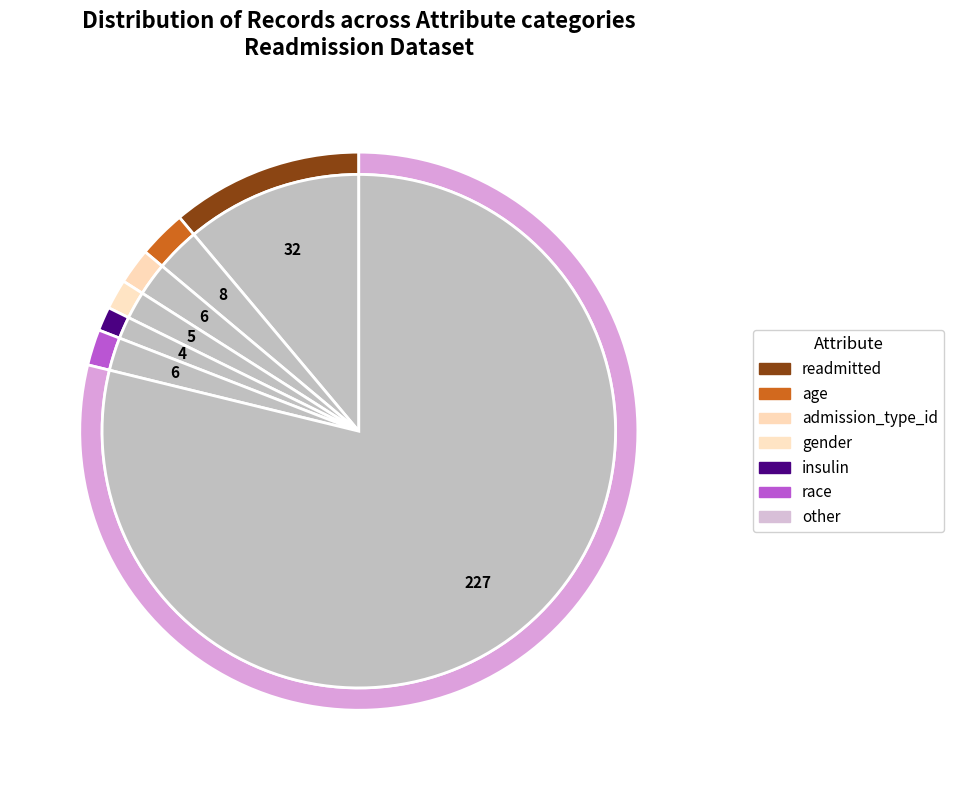

Is there a majority slice in this chart?

No